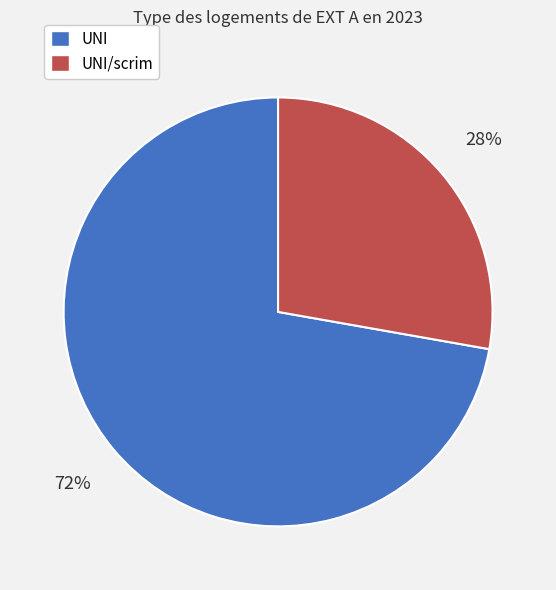

What is the largest slice in the pie chart?

UNI